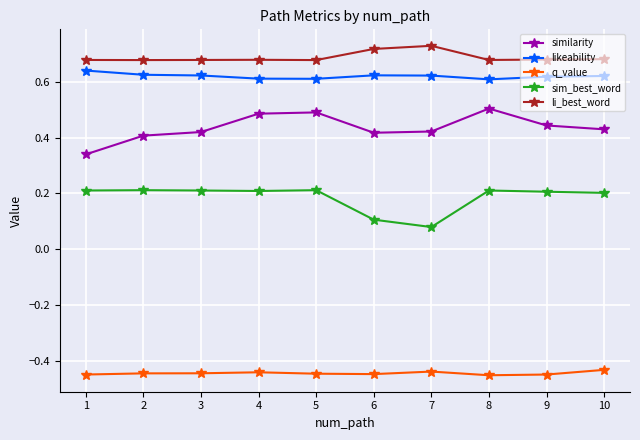

List the series in order of their peak value, highest first.

li_best_word, likeability, similarity, sim_best_word, q_value